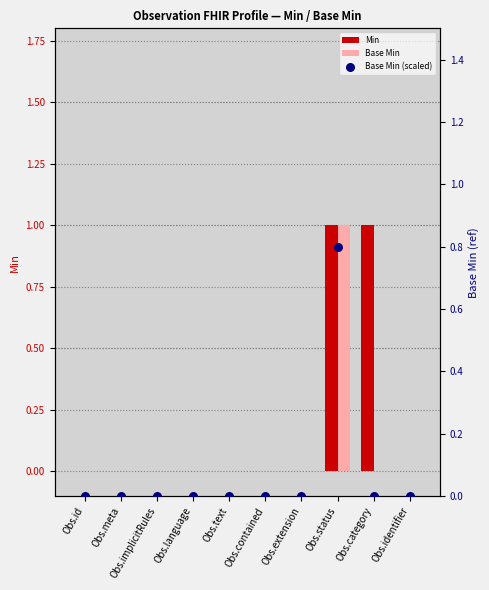

At how many categories does at least one series exceed 0?

2